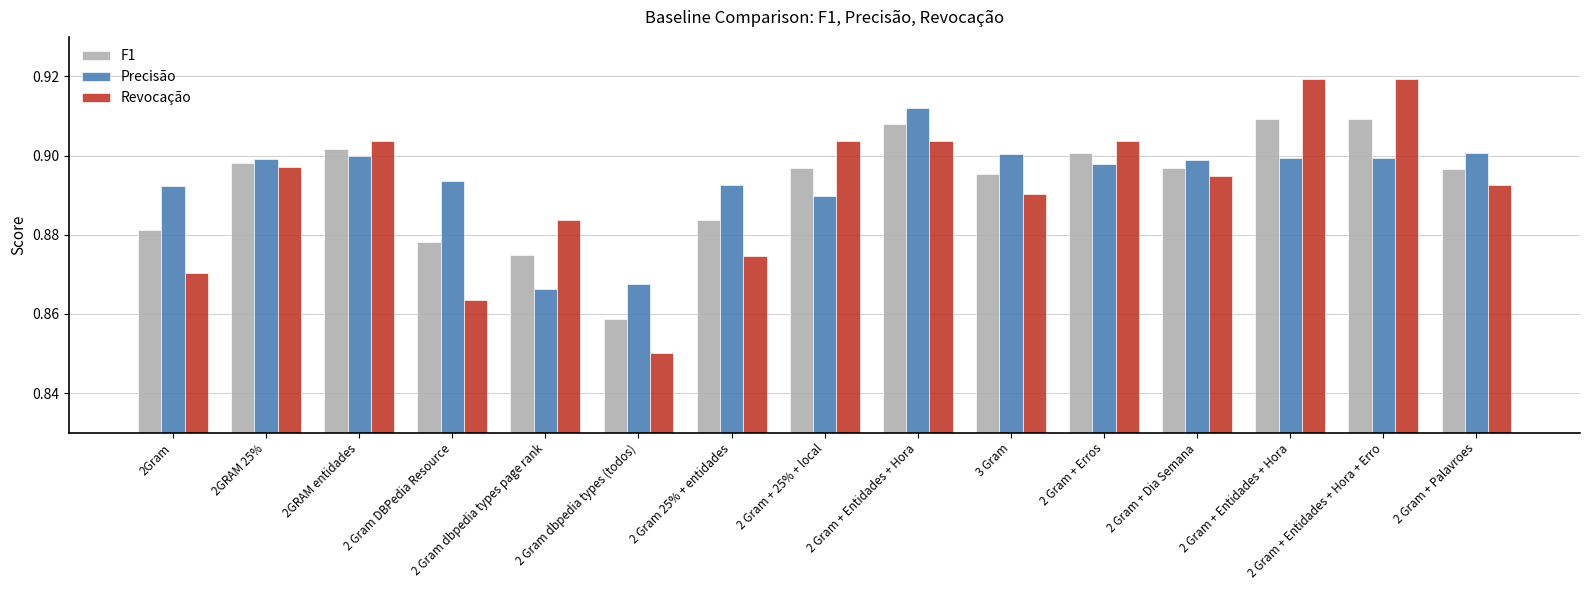

What are all the series names shown in the legend?

F1, Precisão, Revocação